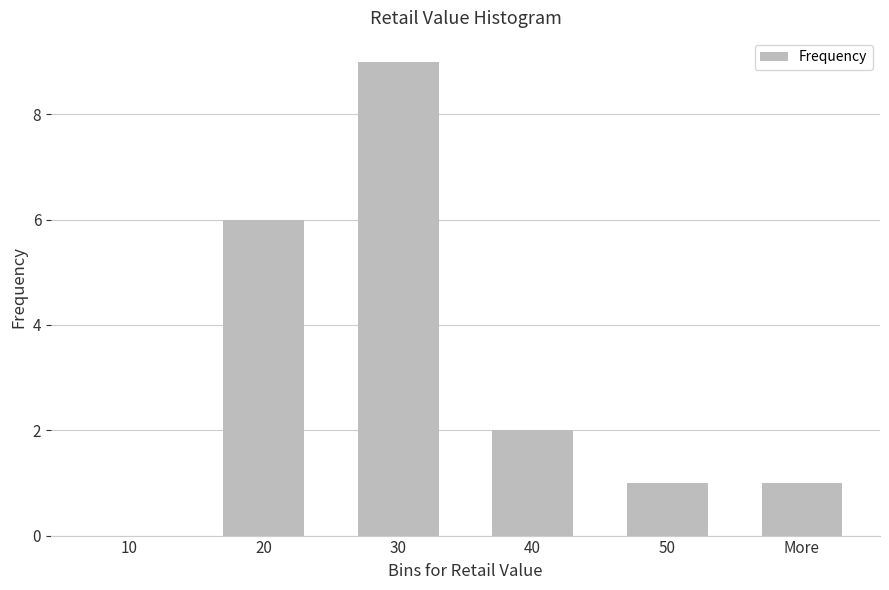

At which label does the data first exceed 2?

20